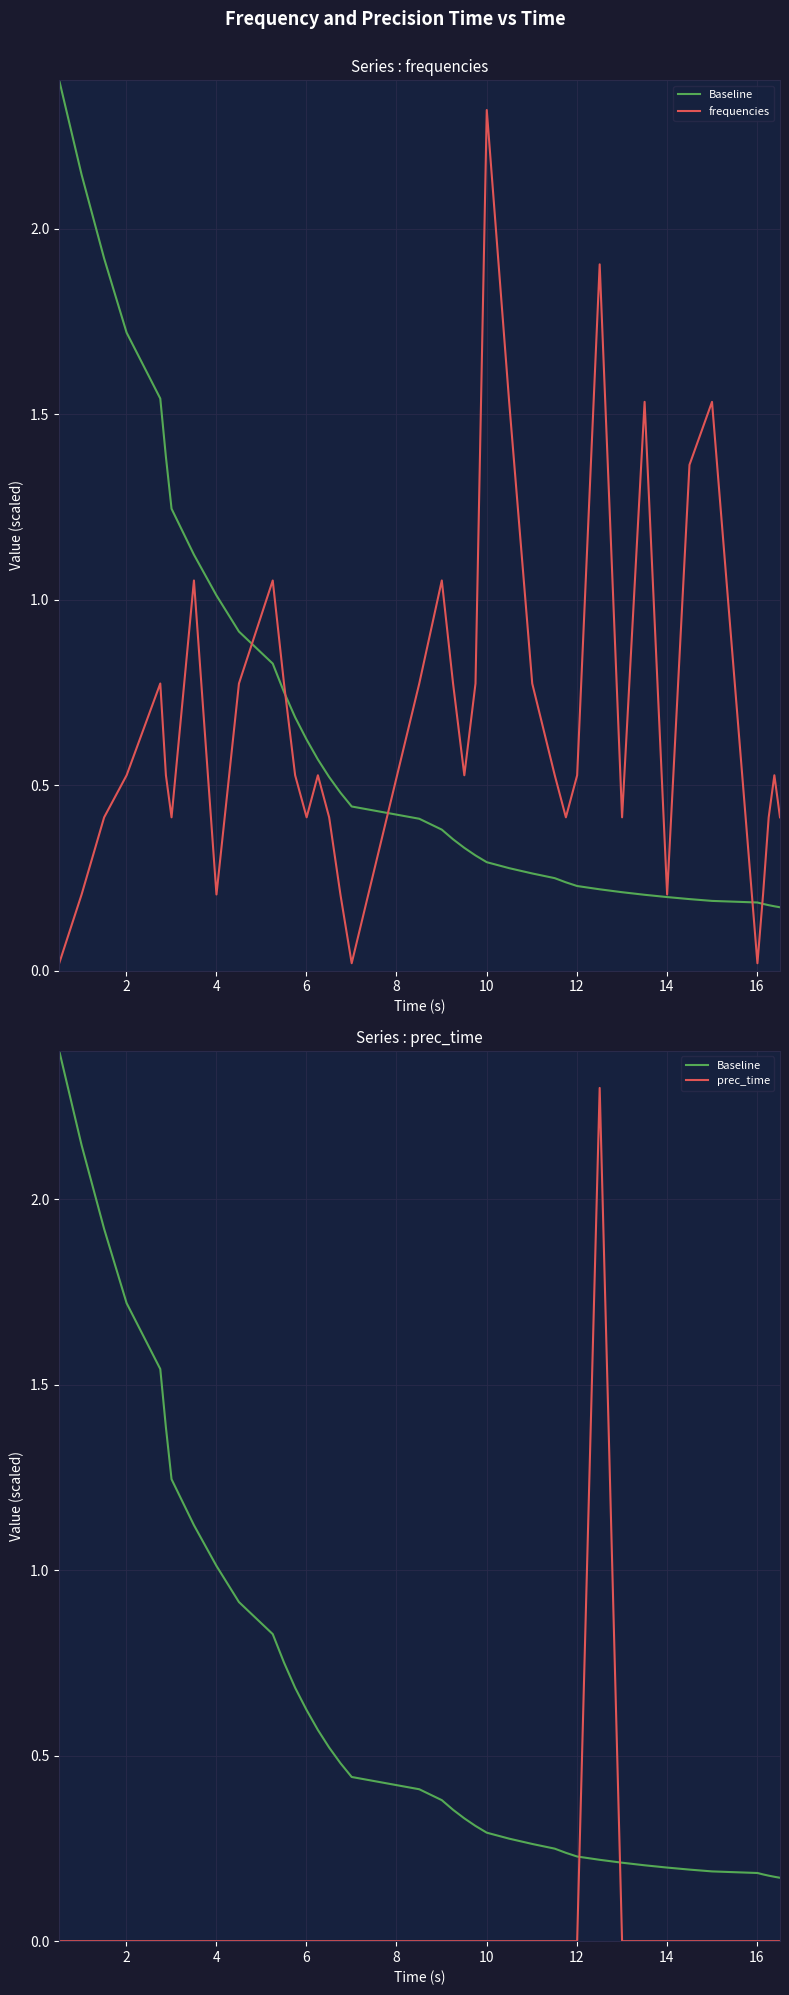

What is the maximum value shown in the chart?

2.4